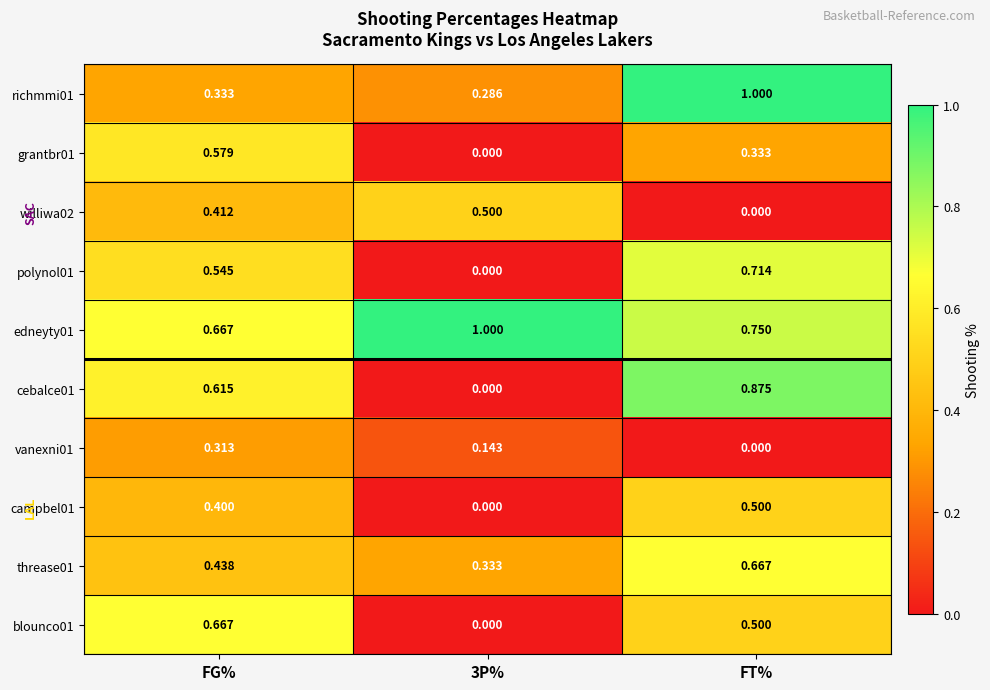

Is the value of williwa02 at 3P% greater than the value of richmmi01 at FG%?

Yes